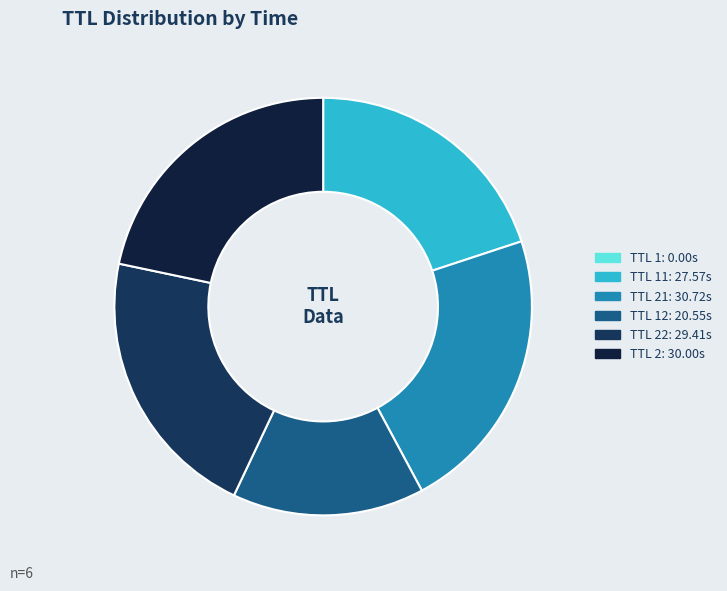

How many segments does this pie chart have?

6